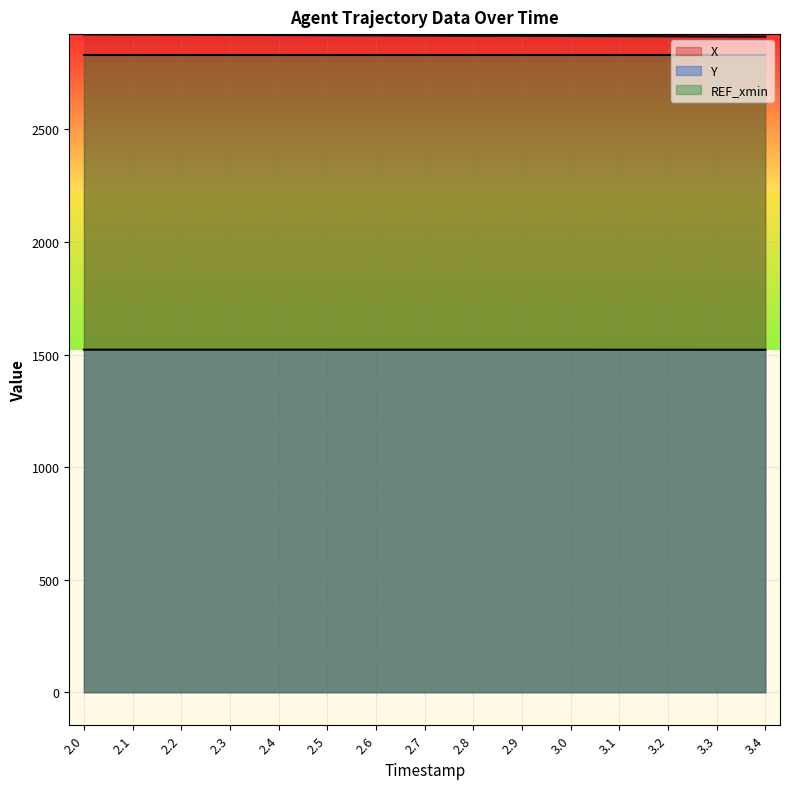

Reading left to right, transcribe all the data shown in this chart.

X: 2922.2	2921.6	2920.9	2920.2	2919.5	2918.8	2918.1	2917.3	2916.6	2915.9	2915.2	2914.6	2913.9	2913.2	2912.5
Y: 1522.0	1522.0	1522.0	1522.0	1522.0	1521.9	1521.9	1521.9	1521.8	1521.8	1521.8	1521.7	1521.7	1521.7	1521.6